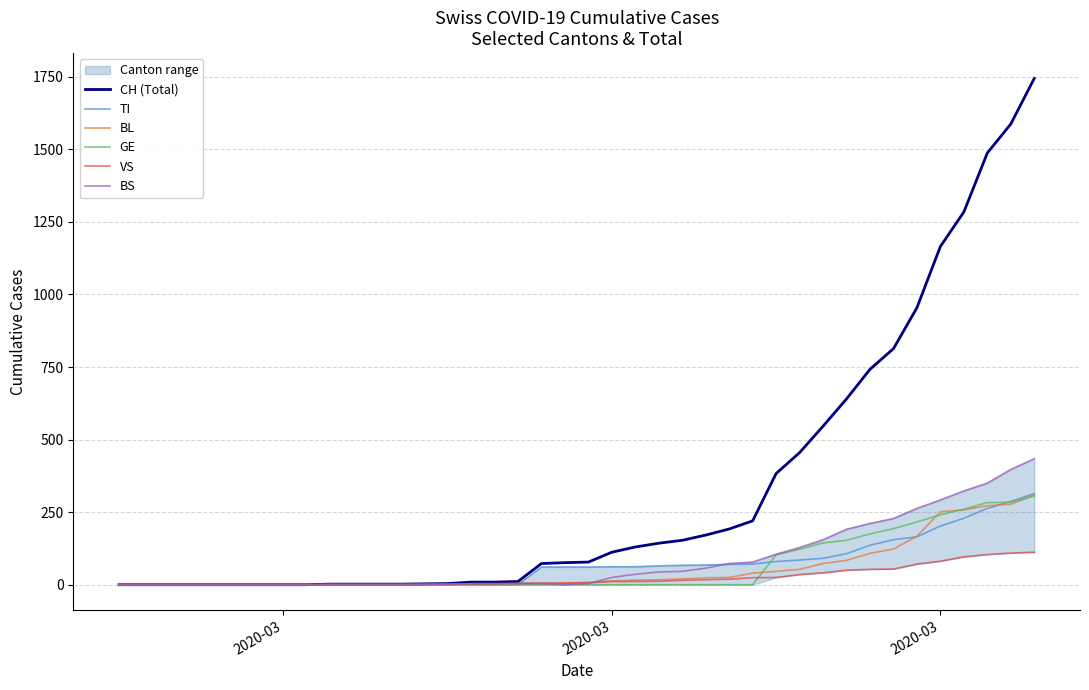

Reading left to right, extract all data points from this chart.

CH (Total): 0	0	0	0	0	0	0	0	0	2	2	2	2	3	4	9	9	11	73	76	78	112	130	143	153	171	192	220	383	455	546	640	742	813	954	1165	1284	1487	1587	1744
TI: 0	0	0	0	0	0	0	0	0	0	0	0	0	0	0	0	0	0	61	61	61	62	62	65	67	68	70	71	80	85	91	107	136	155	165	202	229	263	287	314
BL: 0	0	0	0	0	0	0	0	0	0	0	0	0	1	2	2	2	2	2	5	5	13	16	17	20	24	25	40	46	53	73	84	108	123	167	251	258	272	277	309
GE: 0	0	0	0	0	0	0	0	0	0	0	0	0	0	0	0	0	0	0	0	0	0	0	0	0	0	0	0	103	122	144	153	175	193	216	241	260	283	284	305
VS: 0	0	0	0	0	0	0	0	0	2	2	2	2	2	2	3	3	5	6	6	8	11	11	12	15	17	19	24	25	35	41	50	53	54	71	81	96	104	109	112
BS: 0	0	0	0	0	0	0	0	0	0	0	0	0	0	0	4	4	4	4	0	4	25	36	44	46	57	73	78	105	128	155	191	211	228	263	292	323	350	397	434